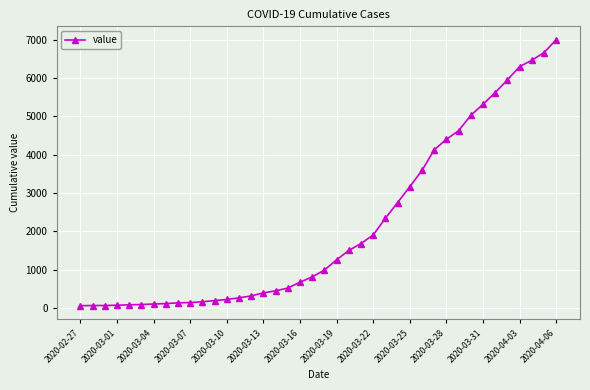

What is the average value?

2144